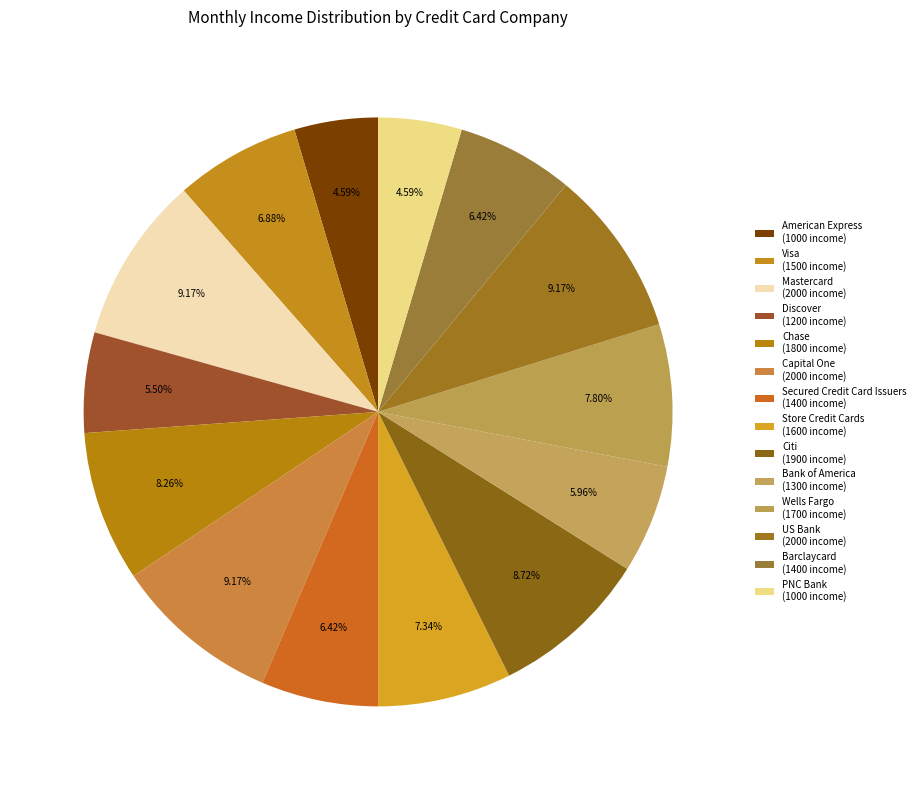

What is the largest slice in the pie chart?

Mastercard